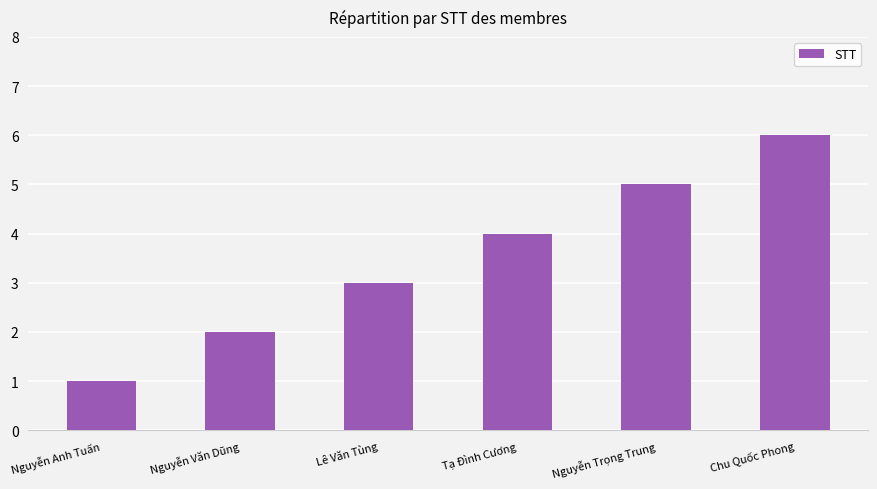

What is the ratio of the value at Nguyễn Anh Tuấn to the value at Lê Văn Tùng?

0.3